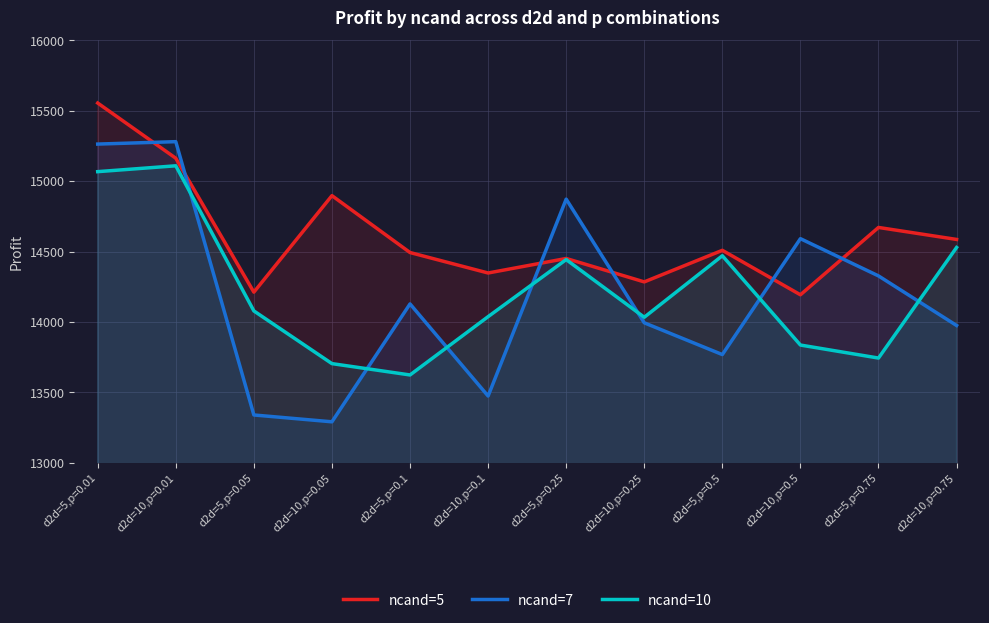

At which label does ncand=5 first exceed 14508?

d2d=5,p=0.01